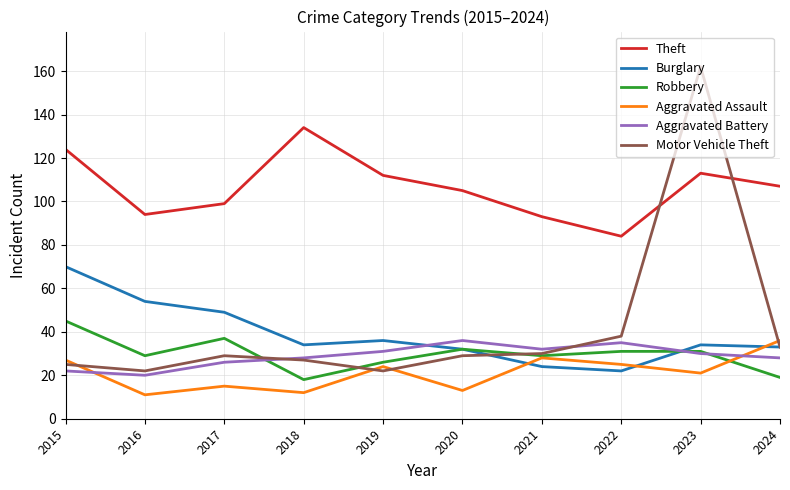

Which series has the widest spread of values?

Motor Vehicle Theft